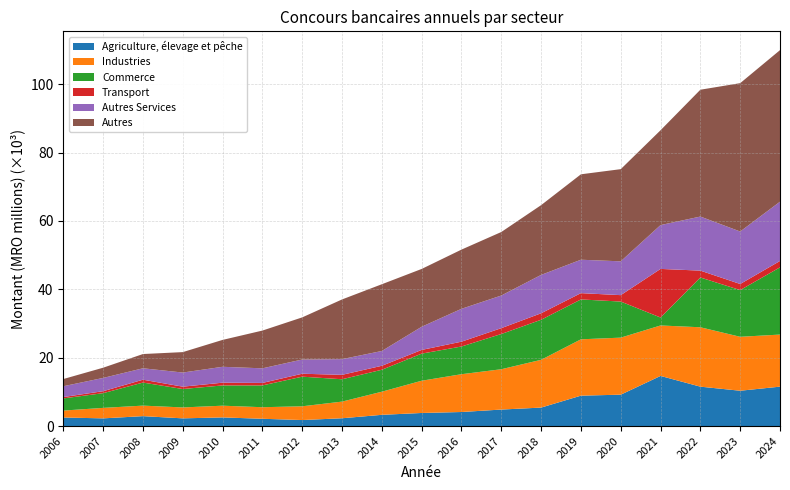

Reading left to right, what are all the values shown in this chart?

Agriculture, élevage et pêche: 2508.4	2252.3	2902.2	2255.1	2533.1	2130.8	1761.1	2283.4	3287.7	3828.6	4112.4	4828.3	5405.0	8896.0	9181.0	14664.0	11525.0	10334.6	11528.6
Industries: 2020.2	3065.3	3079.0	3194.3	3427.0	3381.9	4024.3	4868.9	6764.3	9432.7	11056.0	11794.0	13975.0	16479.0	16684.0	14764.0	17372.0	15777.6	15233.9
Commerce: 3560.8	4306.3	6742.1	5386.1	5925.6	6378.1	8663.4	6538.1	6421.2	7930.6	8104.5	10305.1	11713.0	11662.0	10556.0	2325.0	14563.0	13661.4	19666.1
Transport: 402.1	575.6	836.8	687.3	806.0	726.4	858.2	1292.5	1161.0	1080.9	1411.5	1710.0	1898.0	1847.0	1874.0	14214.0	2007.0	1780.8	1866.1
Autres Services: 3160.5	3880.7	3342.5	4130.7	4645.6	4270.7	4161.2	4593.9	4327.8	6776.7	9612.8	9546.4	11223.0	9770.0	9892.0	12827.0	15817.0	15355.6	17338.0
Autres: 2106.0	2991.1	4165.2	5978.4	7865.5	11045.2	12322.6	17462.2	19523.2	16910.3	17318.4	18579.7	20407.0	24990.0	26960.0	27737.0	37100.0	43392.1	44330.2